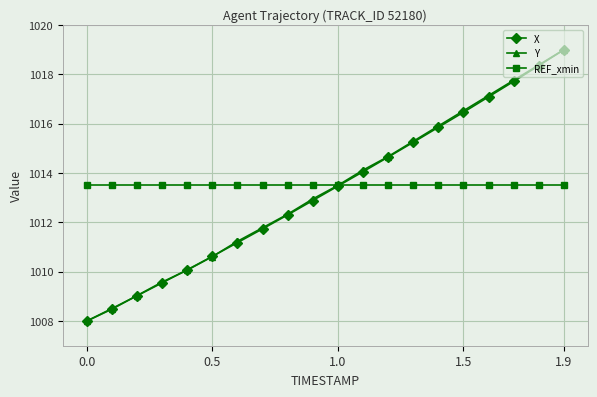

True or false: X has more than 2 points higher than both neighbors.

False